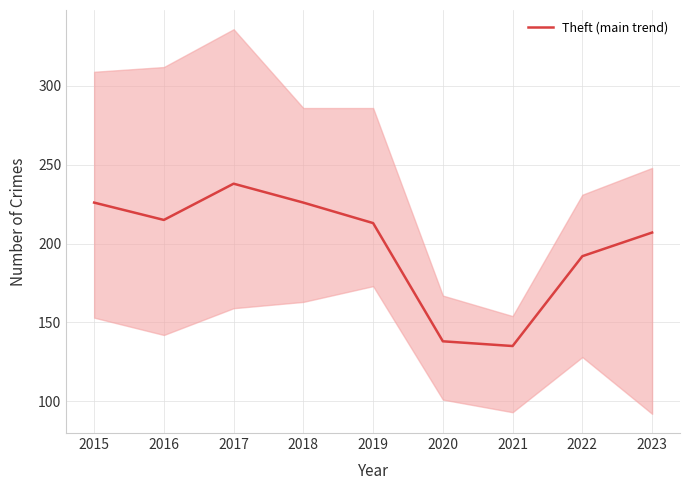

How many points are lower than both their immediate neighbors (excluding endpoints)?

2